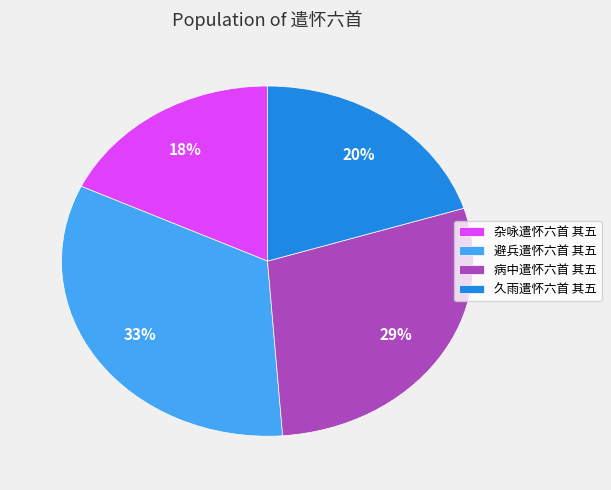

The 避兵遣怀六首 其五 slice represents 33% of the pie. True or false?

True